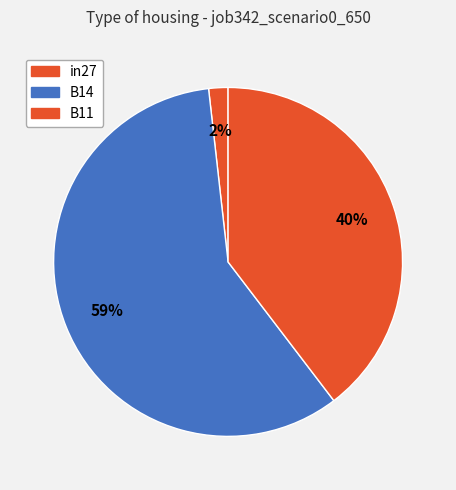

What is the smallest slice in the pie chart?

in27